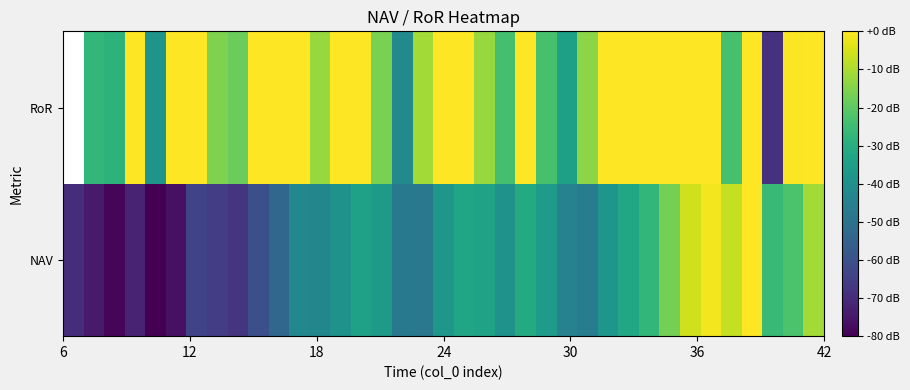

Rank the series by their maximum value, from lowest to highest.

NAV, RoR